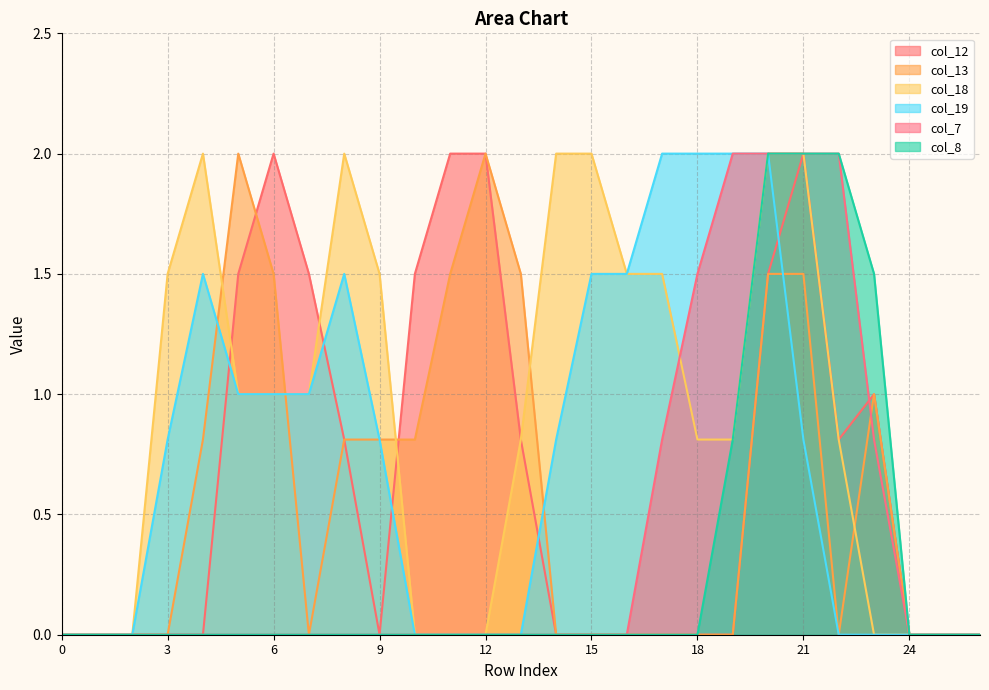

True or false: col_12 and col_13 intersect in this chart.

True